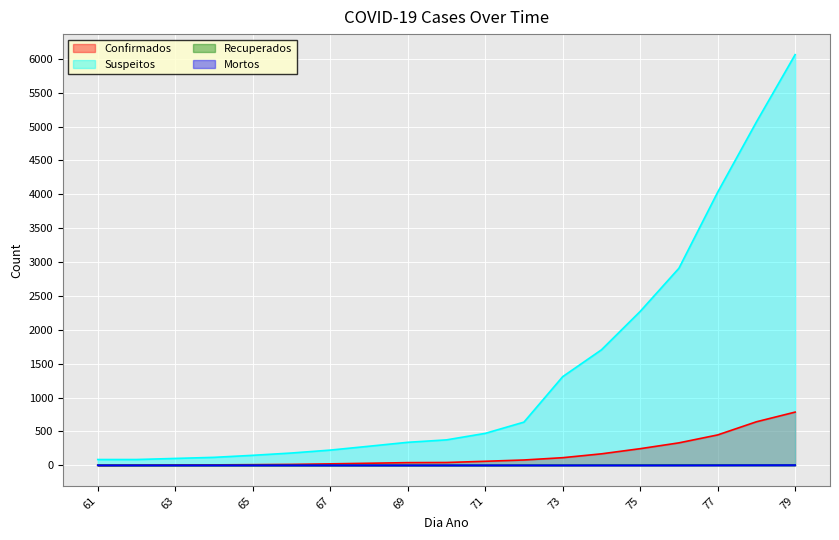

At which label does Confirmados reach its peak?

79